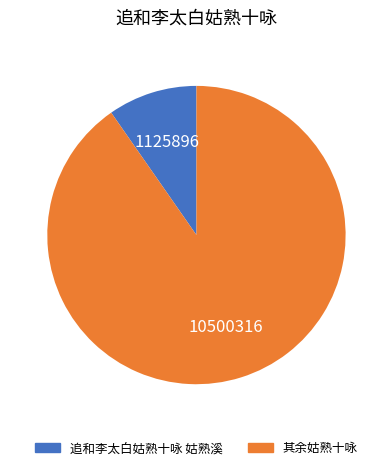

Is there a majority slice in this chart?

Yes